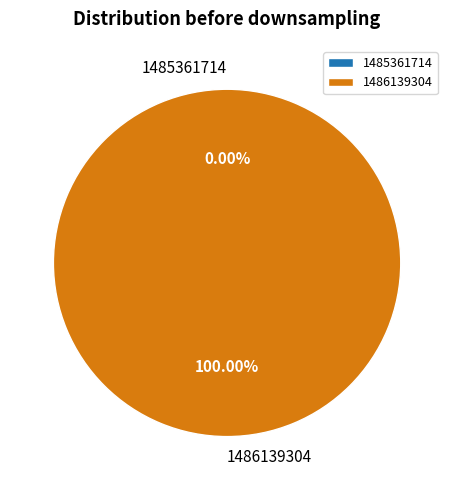

The 1485361714 slice represents 1% of the pie. True or false?

False